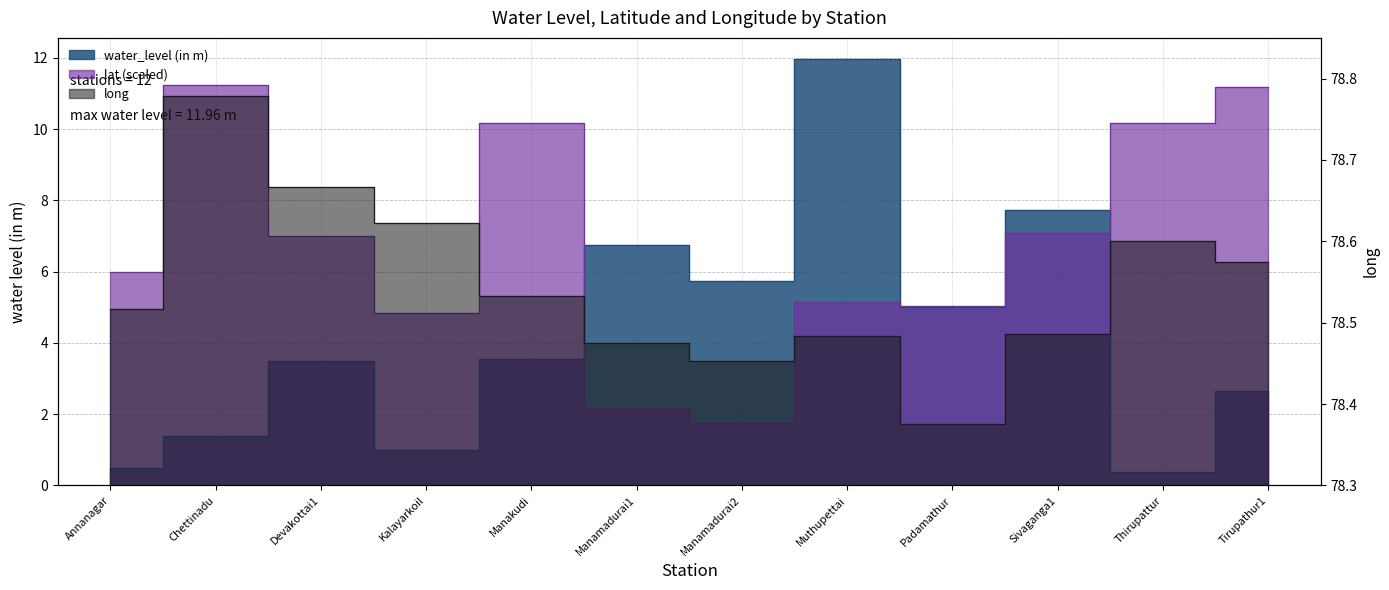

Reading right to left, extract all data points from this chart.

water_level (in m): 2.6	0.4	7.7	5.0	12.0	5.7	6.8	3.6	1.0	3.5	1.4	0.5
lat: 11.2	10.2	7.1	5.0	5.1	1.8	2.2	10.2	4.8	7.0	11.2	6.0
long: 78.6	78.6	78.5	78.4	78.5	78.5	78.5	78.5	78.6	78.7	78.8	78.5